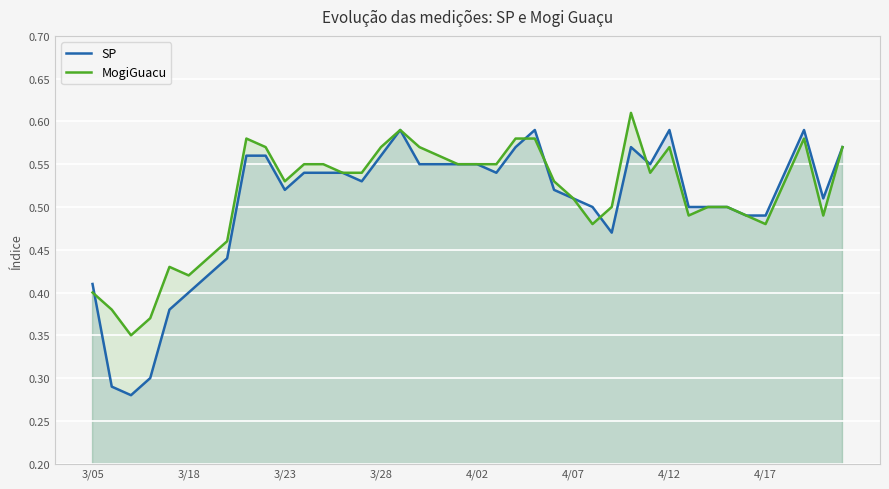

Which series has the widest spread of values?

SP